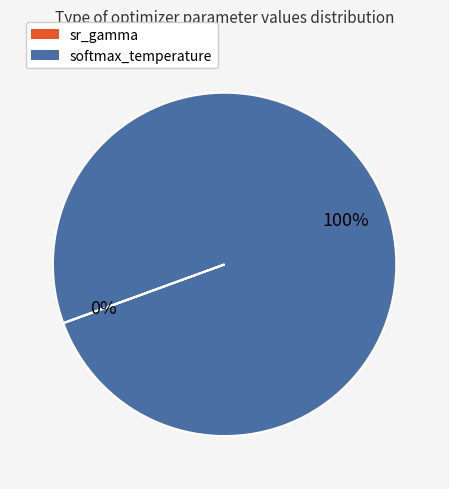

Is there a majority slice in this chart?

Yes